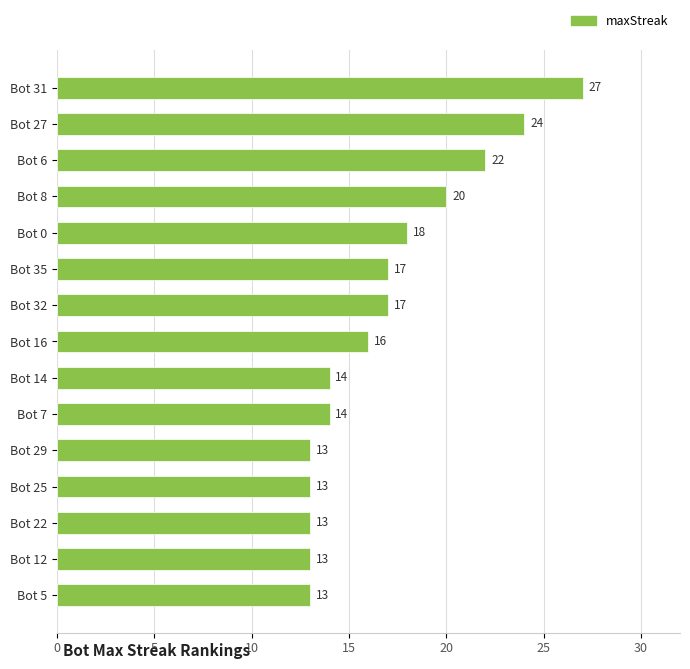

What is the difference between the second highest and second lowest values?

11